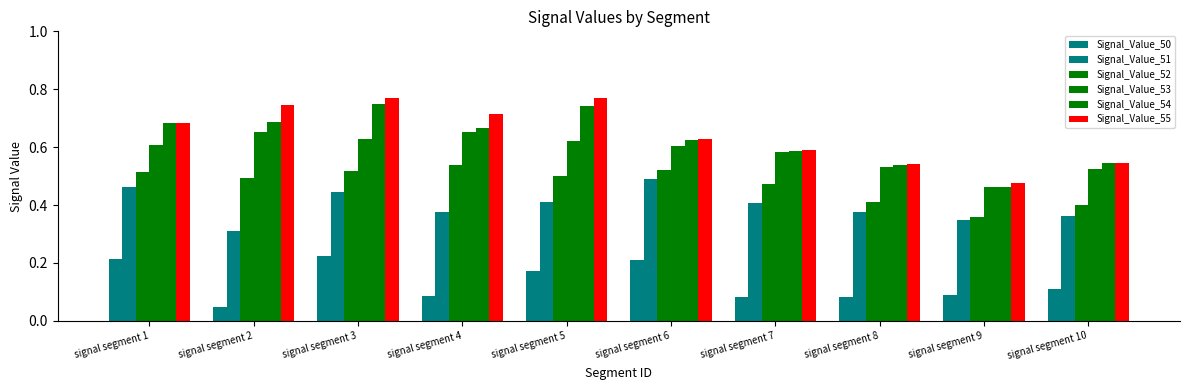

Count the Signal_Value_50 values in the range 0 to 1.

10